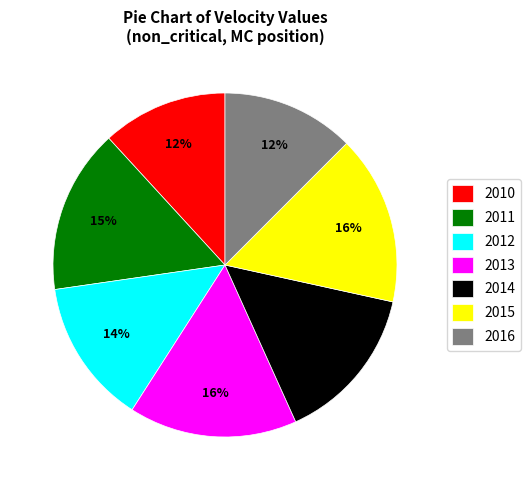

Between 2015 and 2014, which is larger?

2015